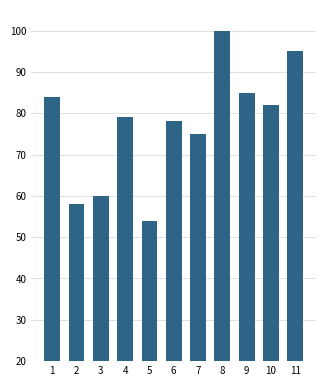

What is the average value?

77